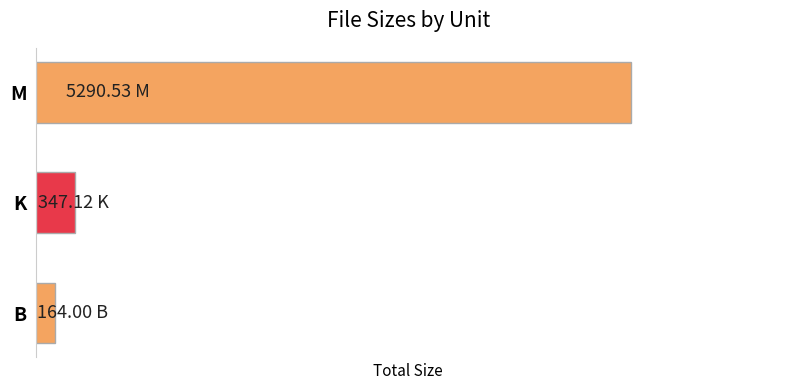

Does the chart contain any negative values?

No